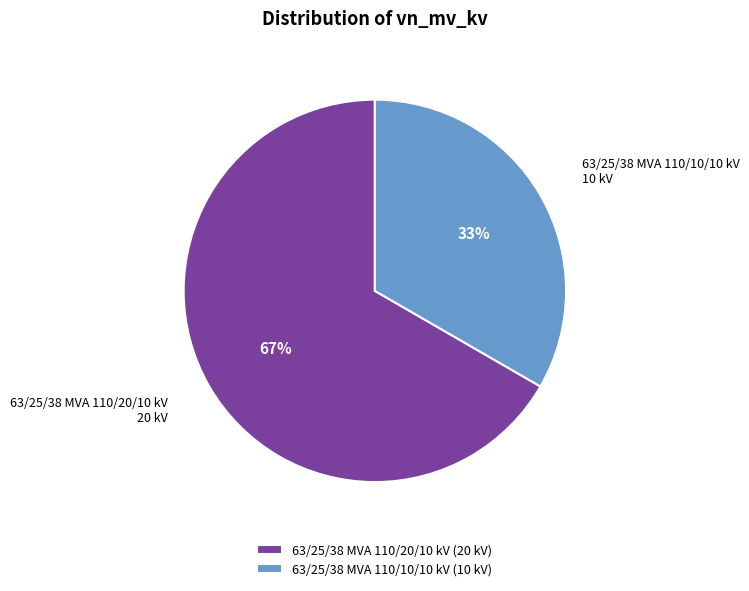

How many slices are in this pie chart?

2